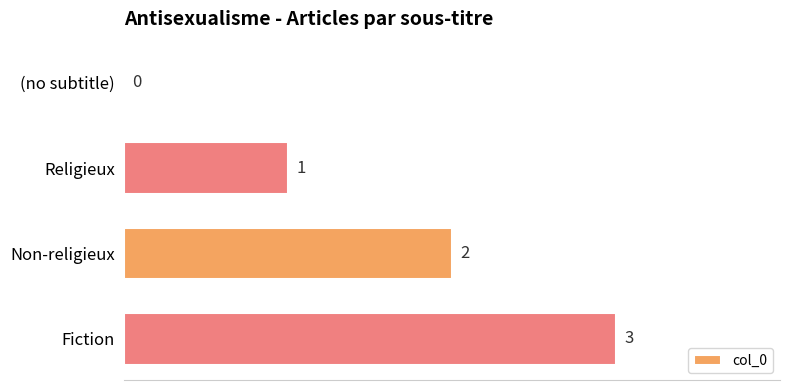

What is the sum of the values at Non-religieux and Religieux?

3